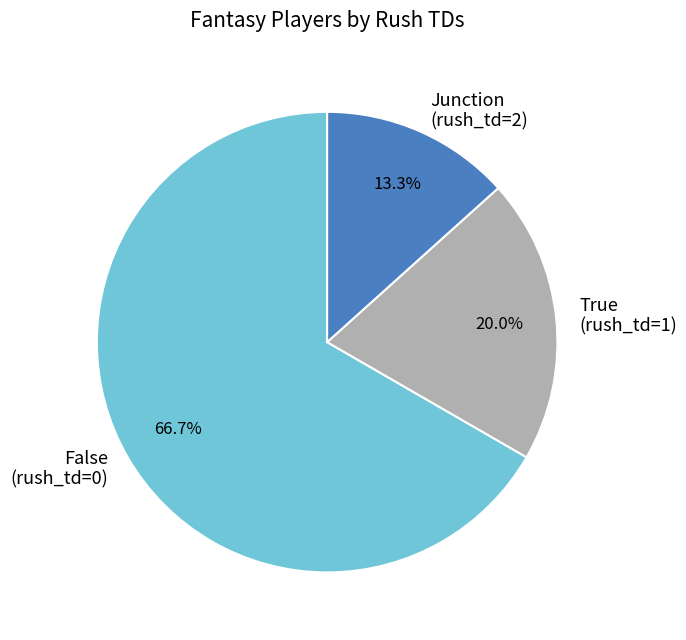

Which slice represents more than half of the pie?

False (rush_td=0)